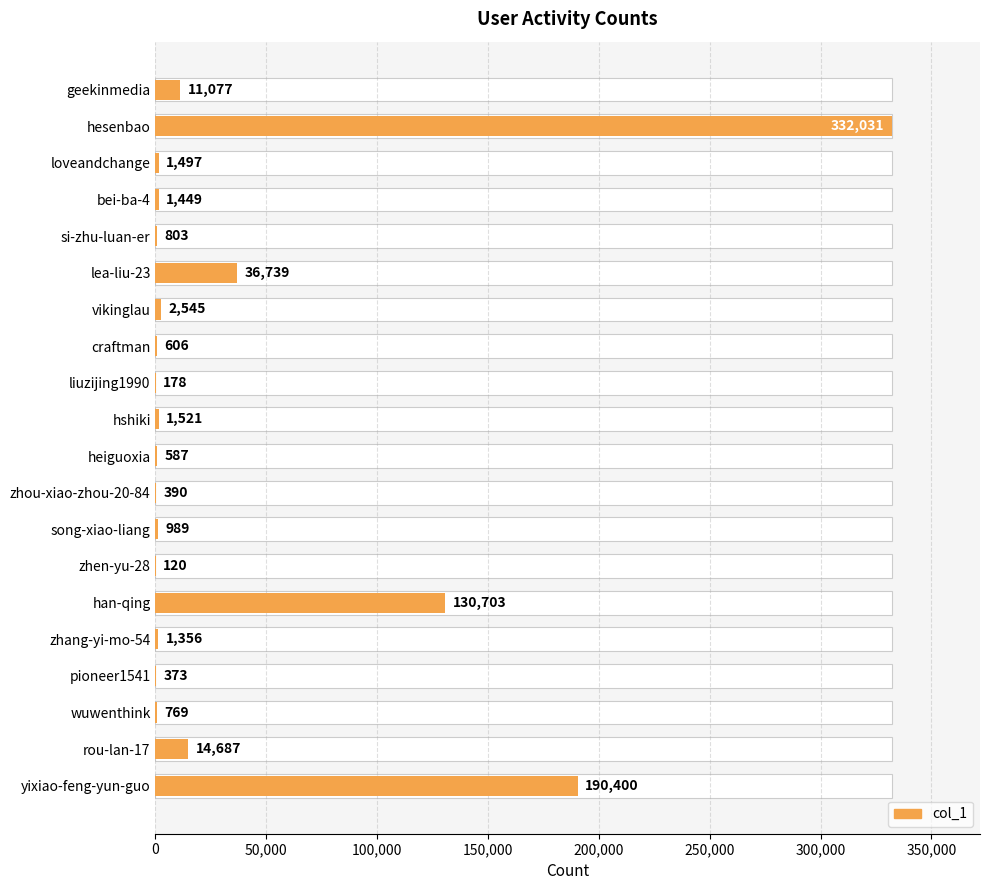

What is the change in value from hesenbao to rou-lan-17?

-317344